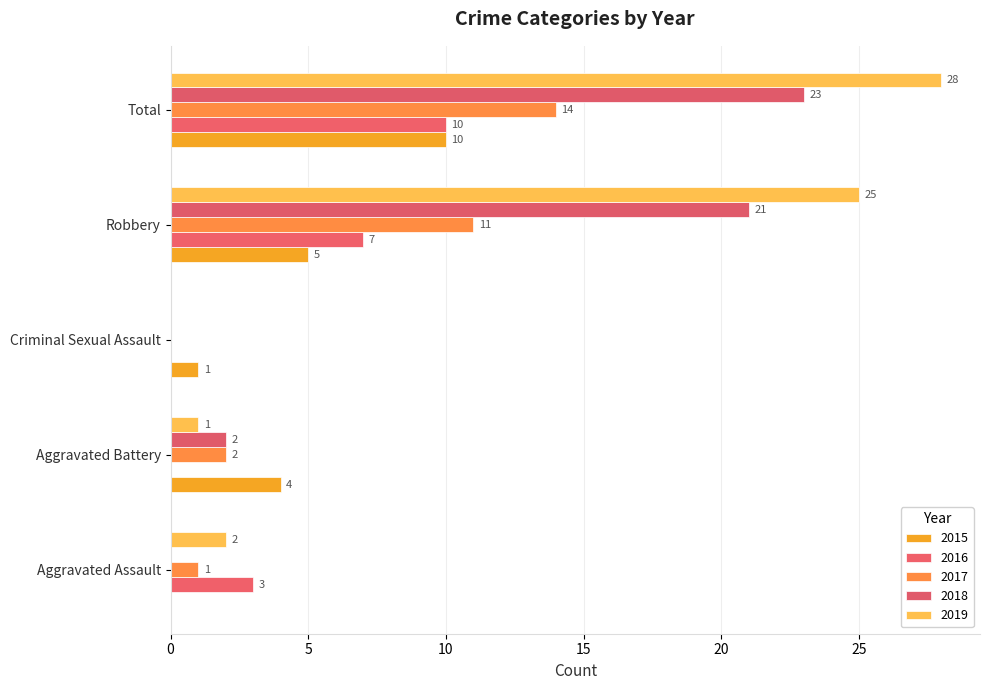

How many values in 2017 are above zero?

4